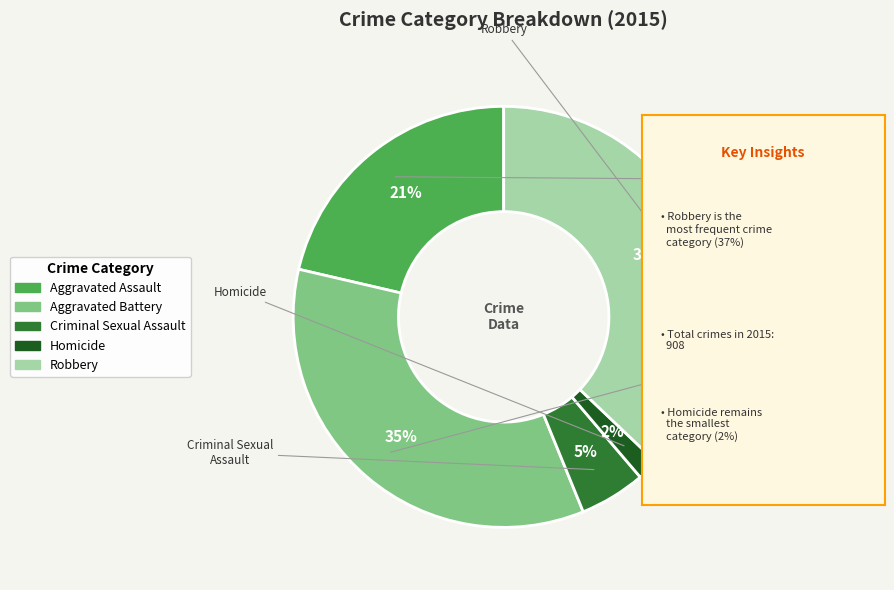

Approximately how many times larger is the value at Aggravated Assault compared to Robbery?

0.6